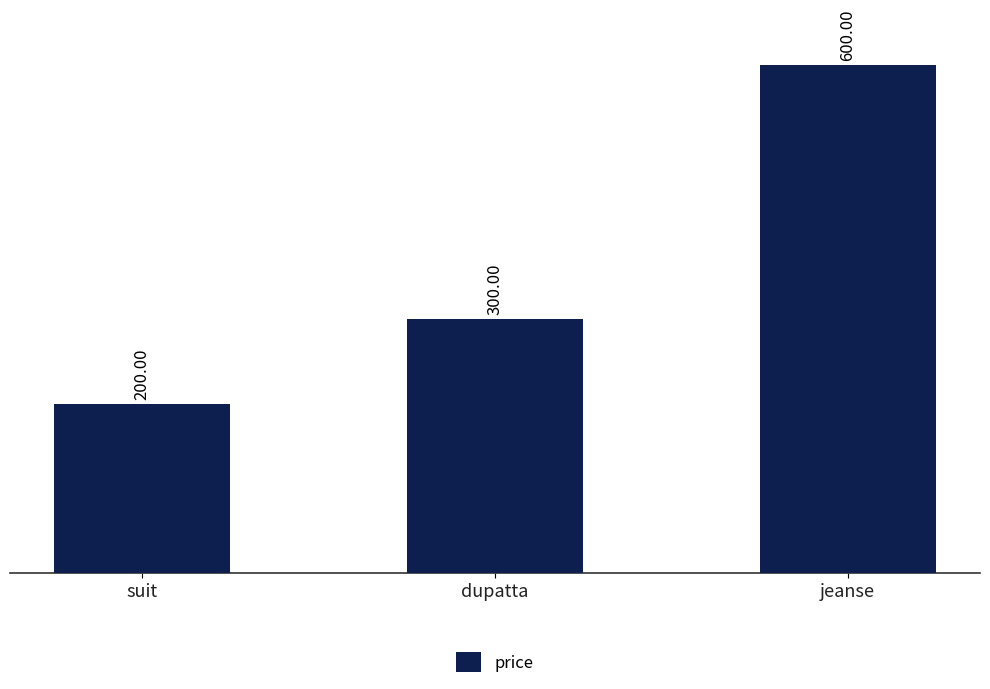

Which category has the lowest value across all series?

suit